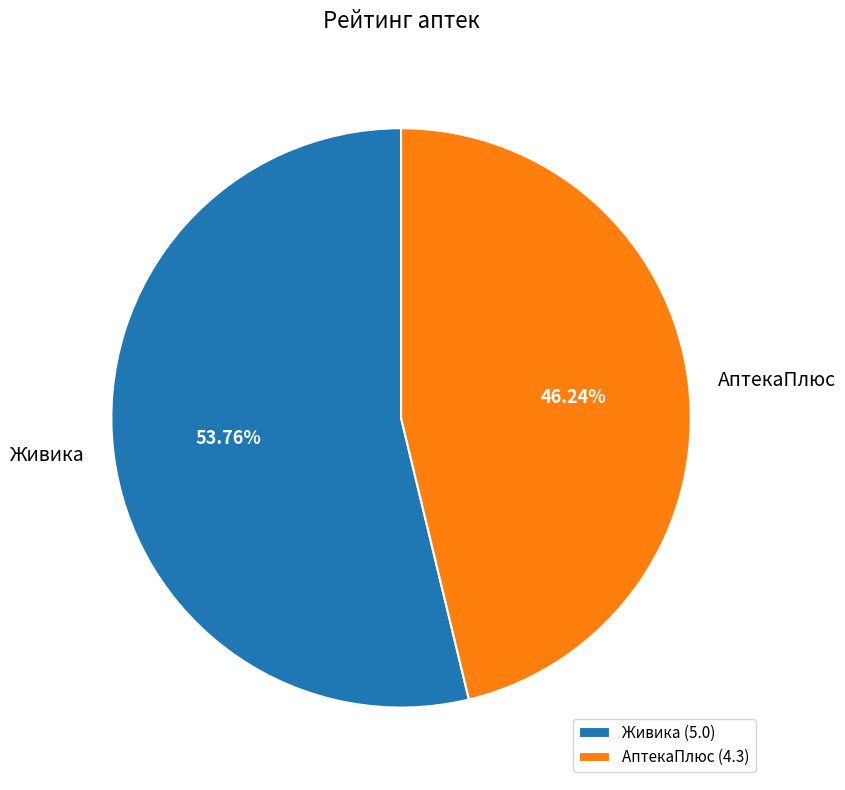

To the nearest percent, what is the difference between the АптекаПлюс and Живика slice percentages?

8%